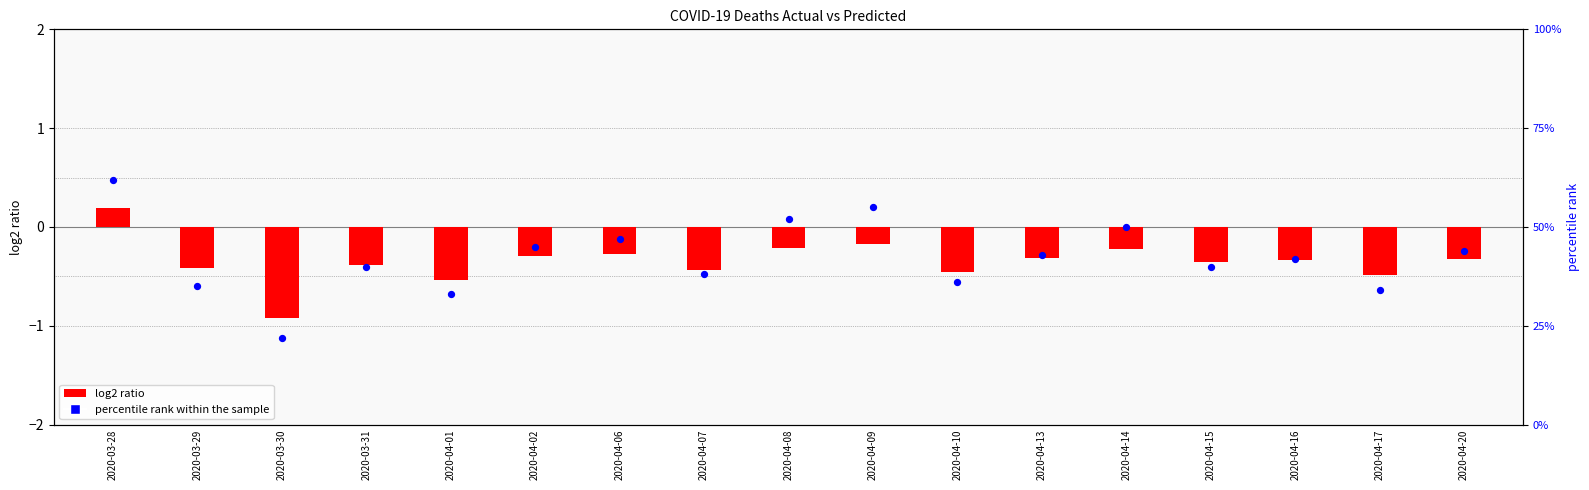

Approximately how many times larger is the value at 2020-03-28 compared to 2020-04-02?

1.4